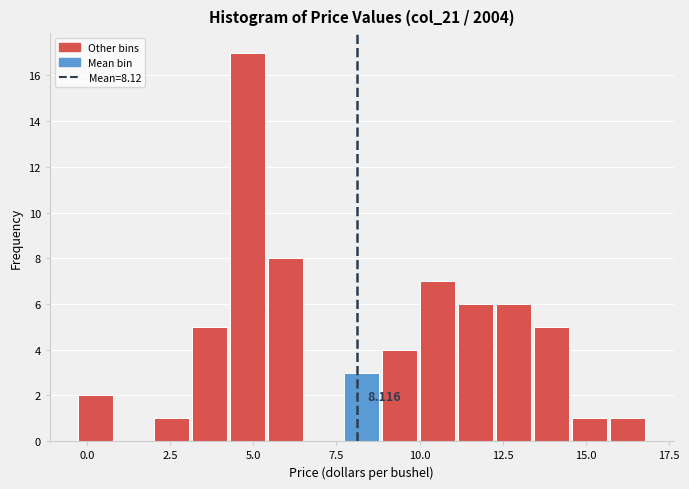

Around what value on the x-axis is the tallest bar? Give the approximate position of its centre, as read against the axis.

5.0